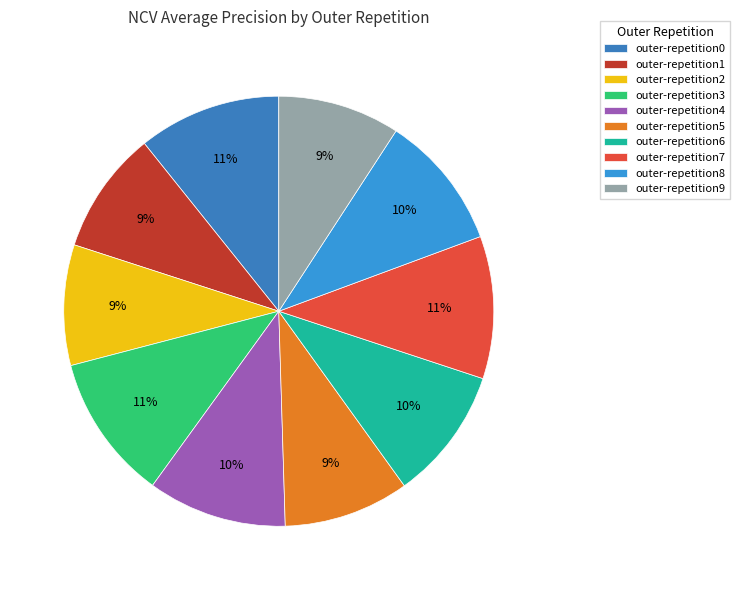

To the nearest percent, what portion does outer-repetition1 represent?

9%